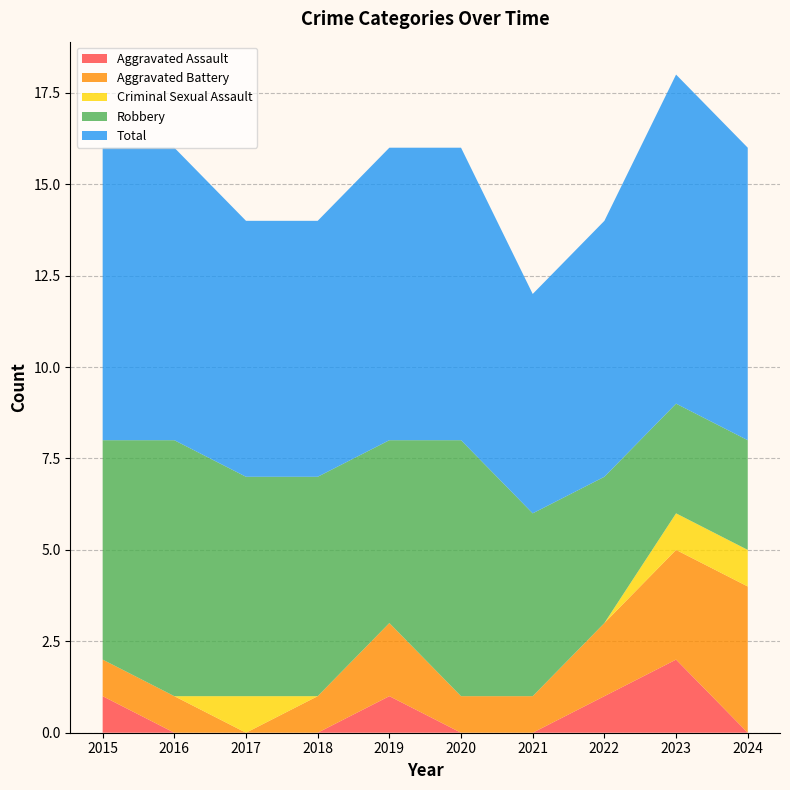

Reading left to right, extract all data points from this chart.

Aggravated Assault: 1	0	0	0	1	0	0	1	2	0
Aggravated Battery: 1	1	0	1	2	1	1	2	3	4
Criminal Sexual Assault: 0	0	1	0	0	0	0	0	1	1
Robbery: 6	7	6	6	5	7	5	4	3	3
Total: 8	8	7	7	8	8	6	7	9	8